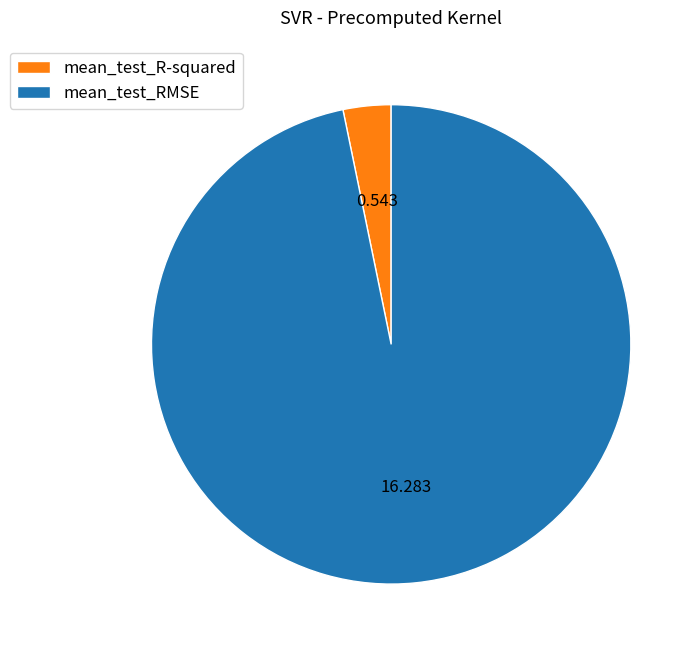

Is there a majority slice in this chart?

Yes